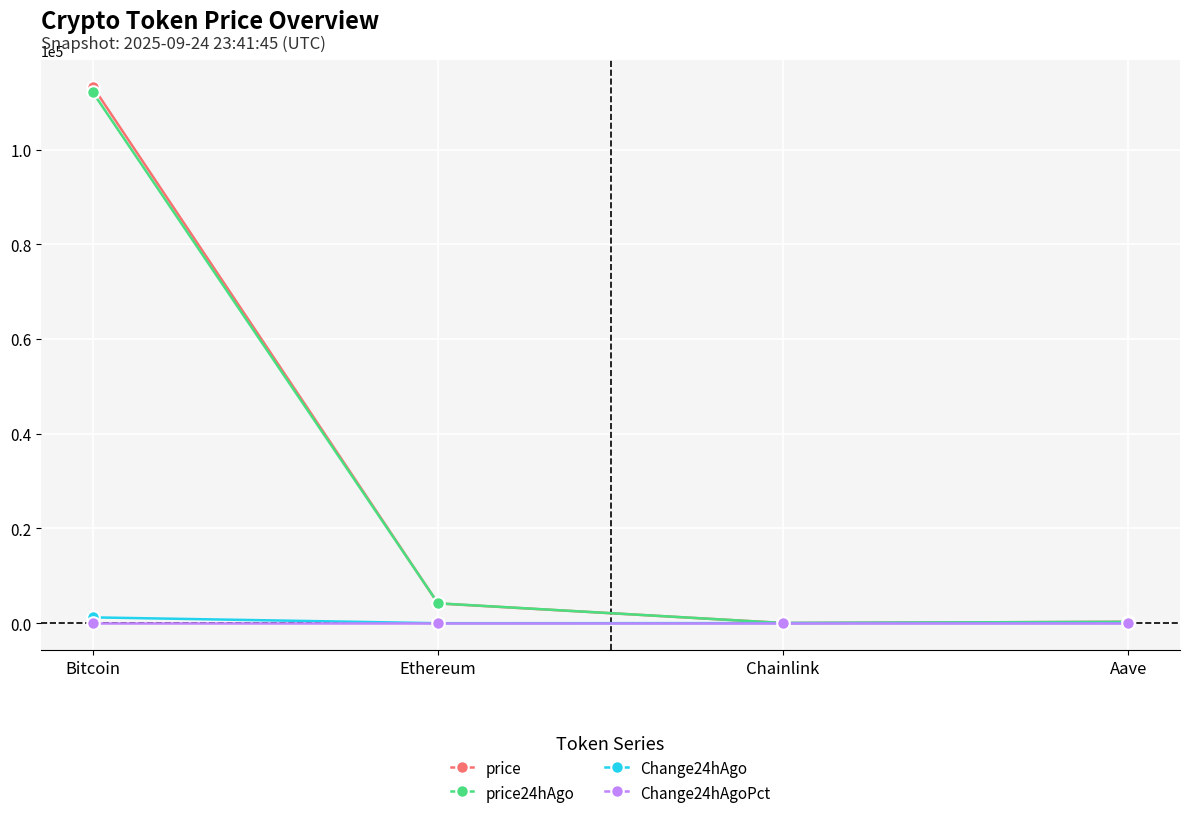

Where is price nearest to the value 56657?

Ethereum